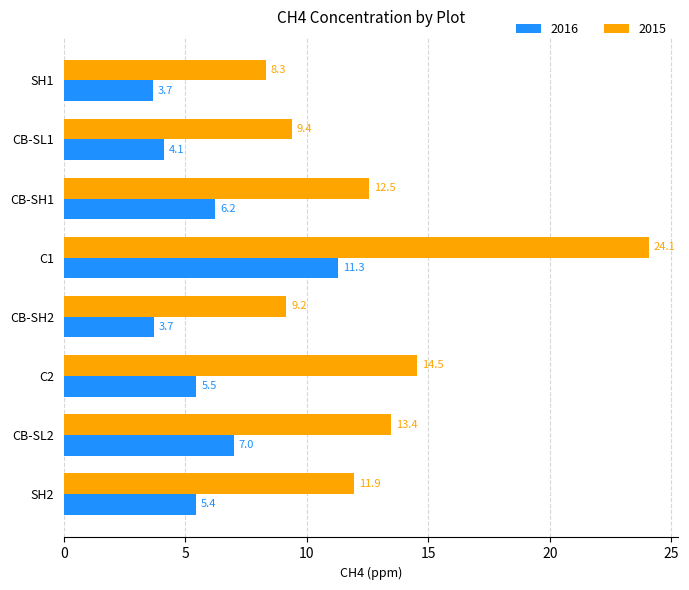

What value does the 2016 series have at C1?

11.3